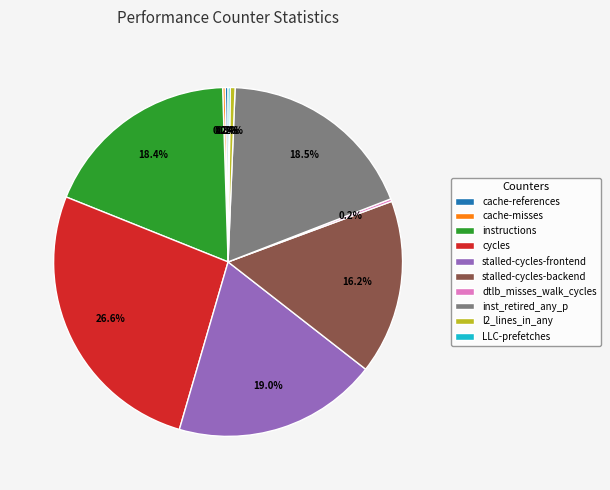

To the nearest percent, what is the combined percentage of instructions and cycles?

45%